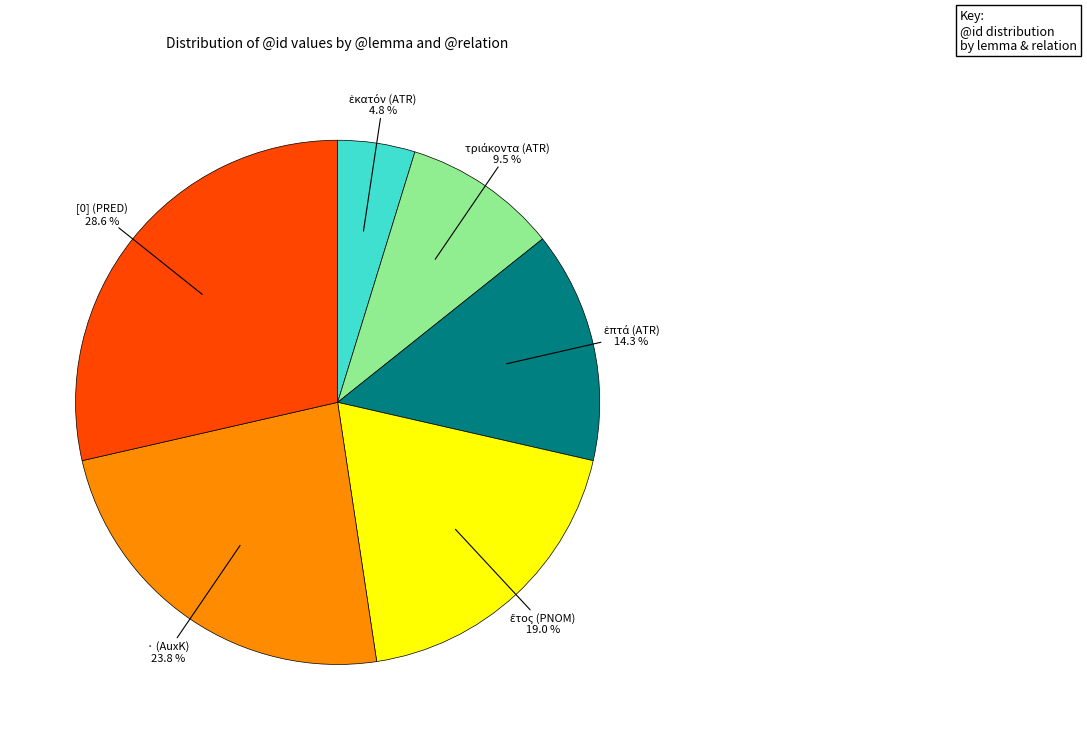

Is there a majority slice in this chart?

No